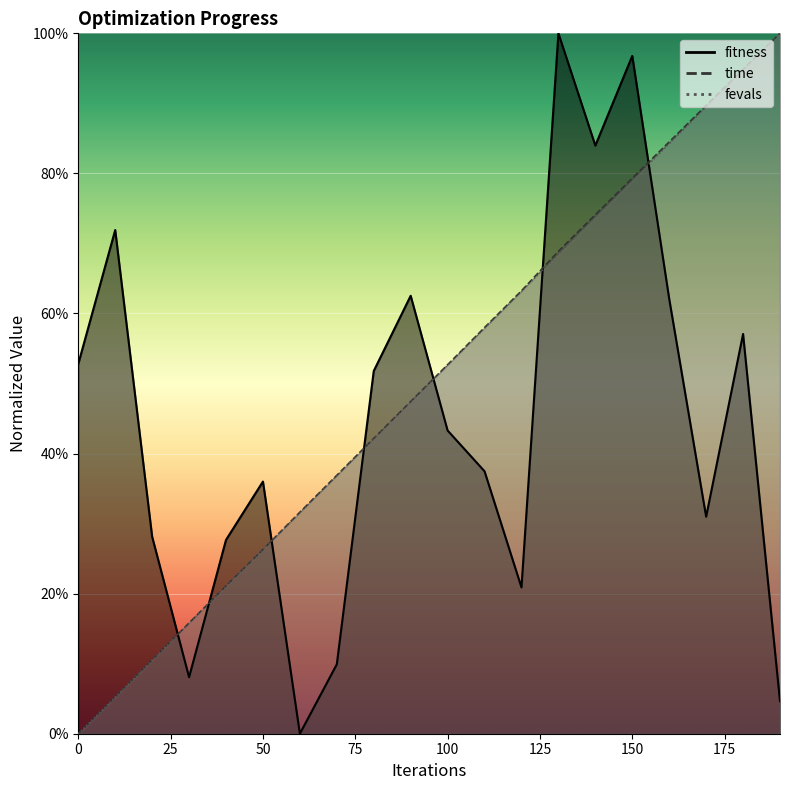

What is the total value across all series at 120?

1.5